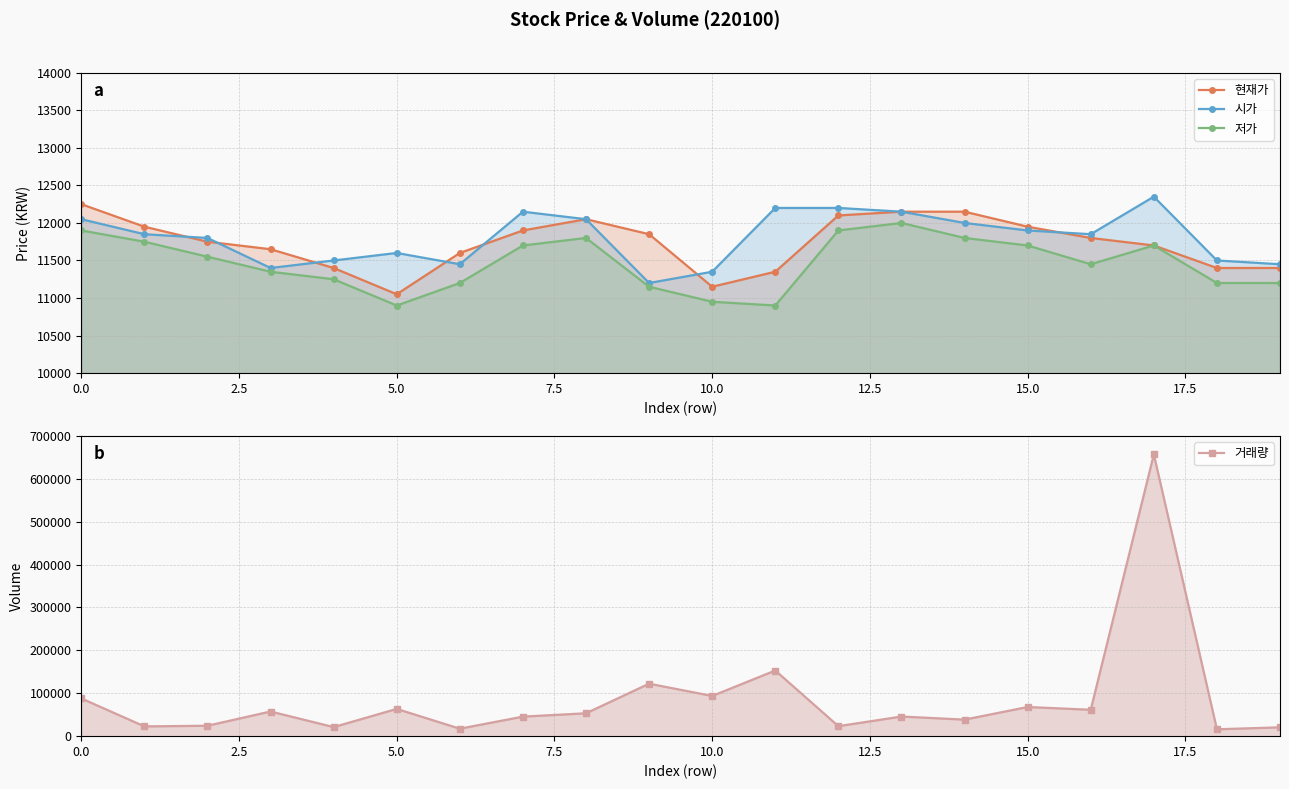

What is the approximate value of 시가 at 13?

12150